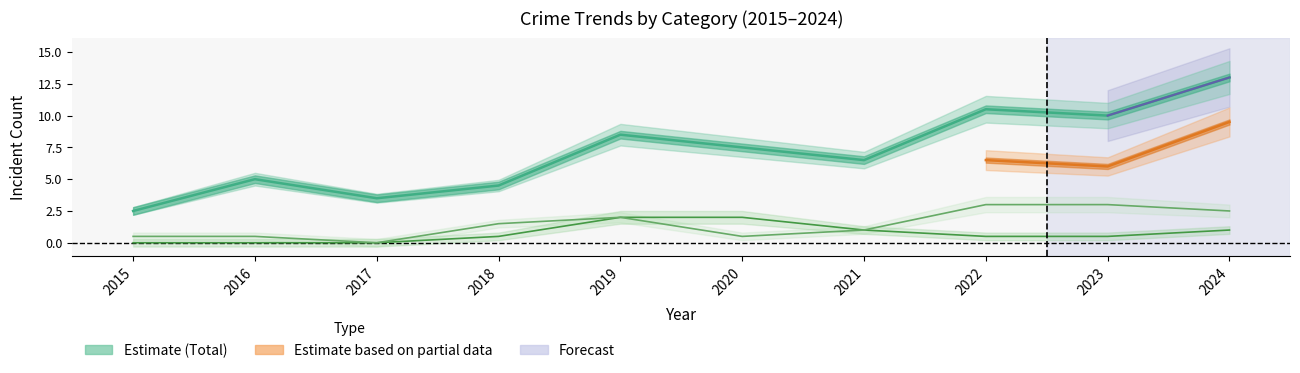

List the labels in order of Aggravated Assault value, smallest first.

2015, 2016, 2017, 2022, 2018, 2020, 2021, 2023, 2024, 2019